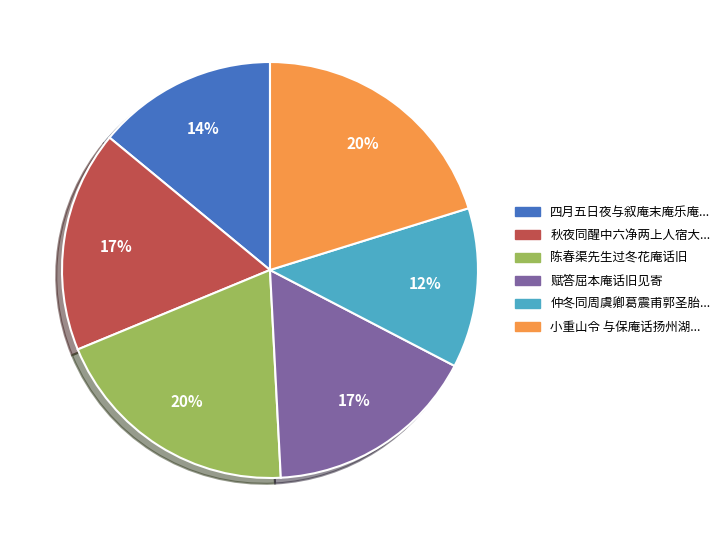

Does 仲冬同周虞卿葛震甫郭圣胎... account for over 50% of the chart?

No